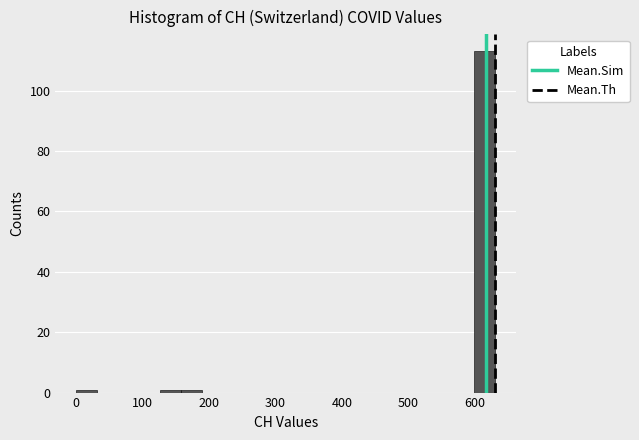

Read against the x-axis, roughly where is the centre of the tallest bar?

620